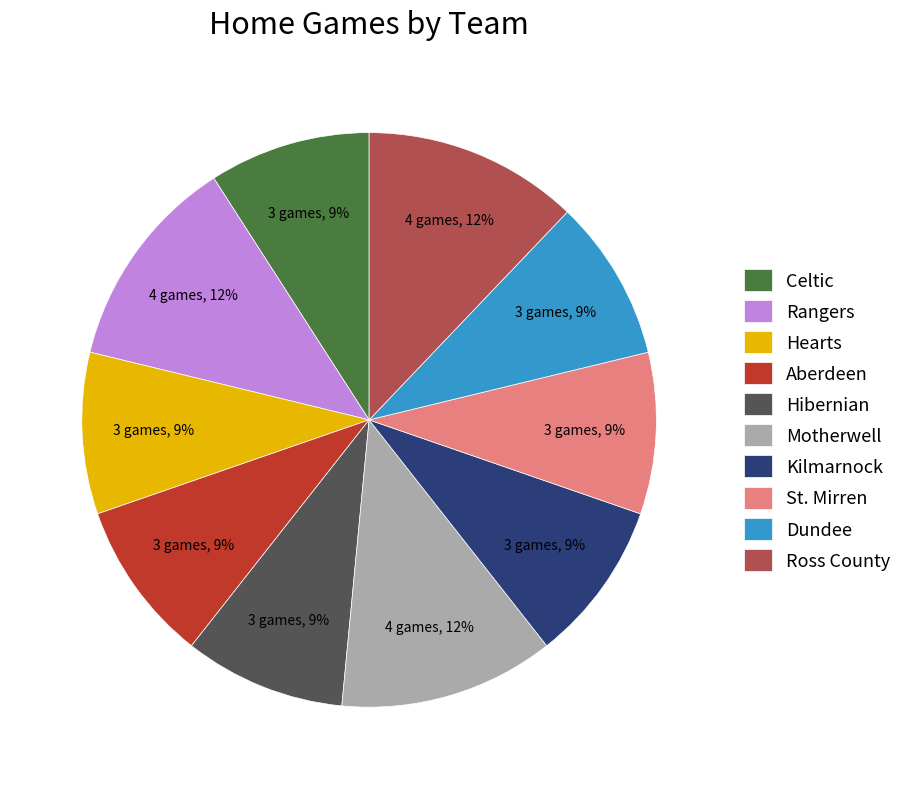

To the nearest percent, what portion does Rangers represent?

12%